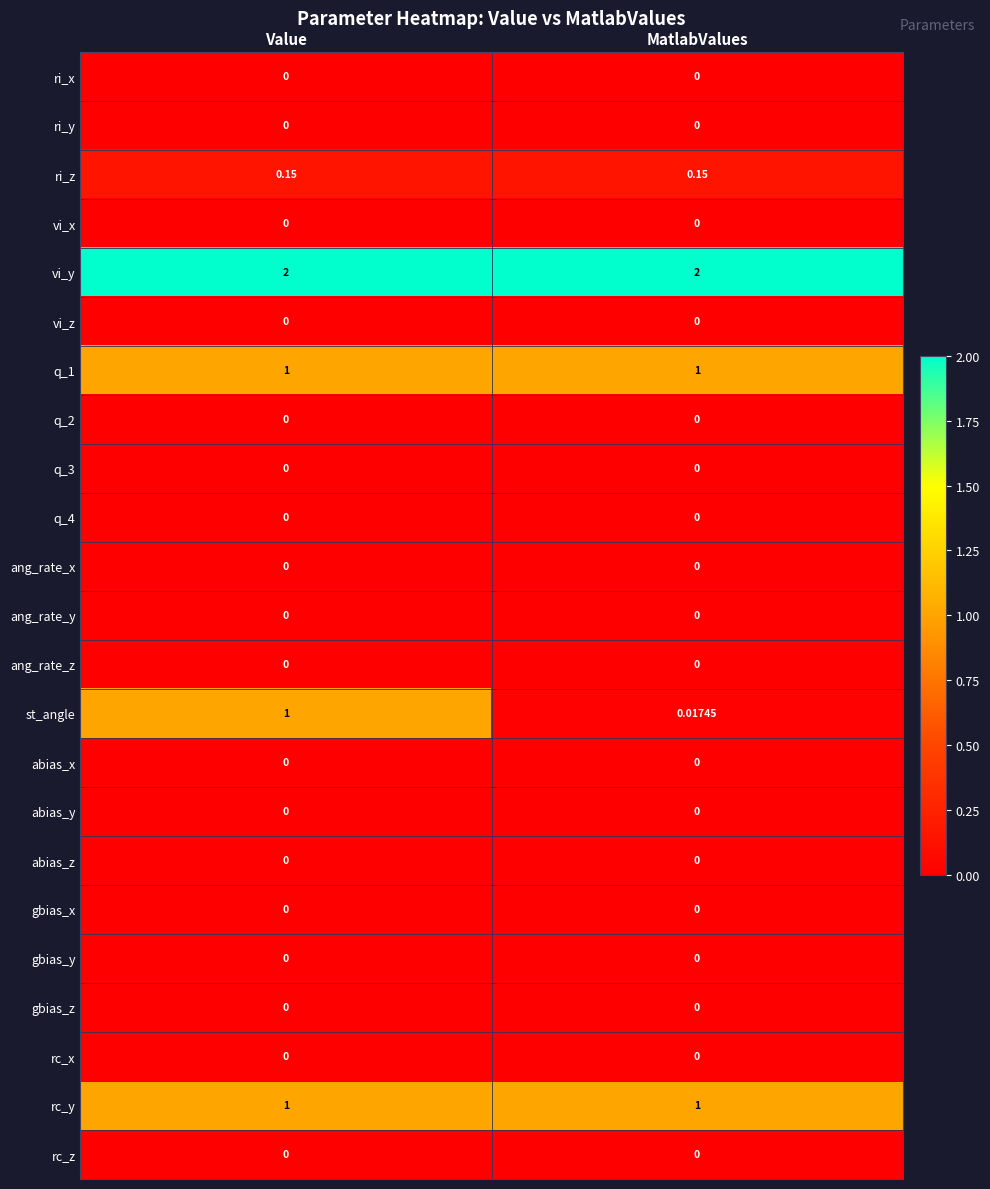

Which series changed the most between Value and MatlabValues?

st_angle